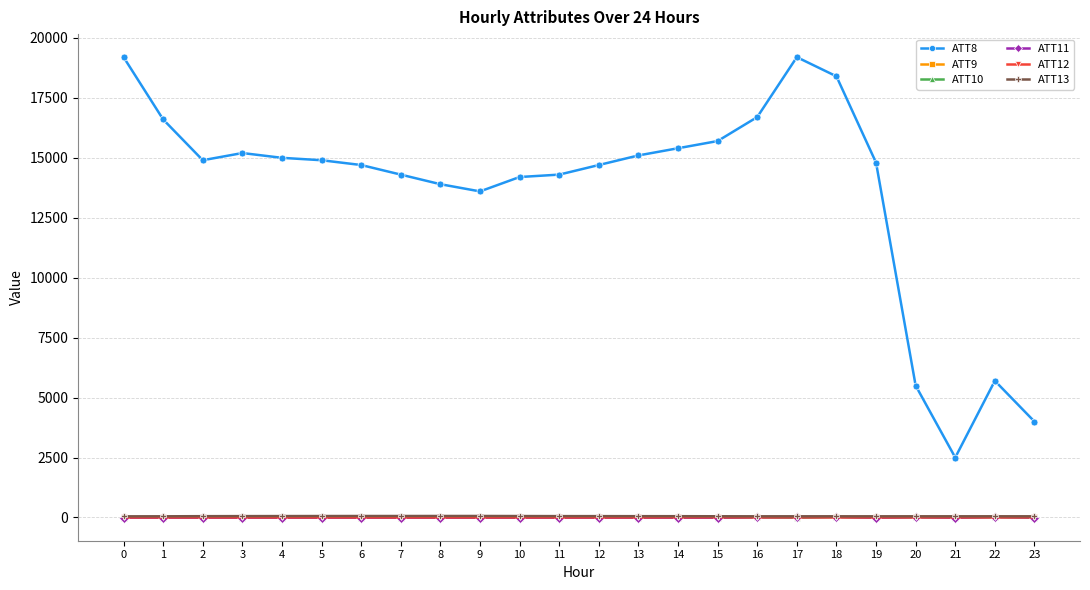

At how many categories does at least one series exceed 8484?

20